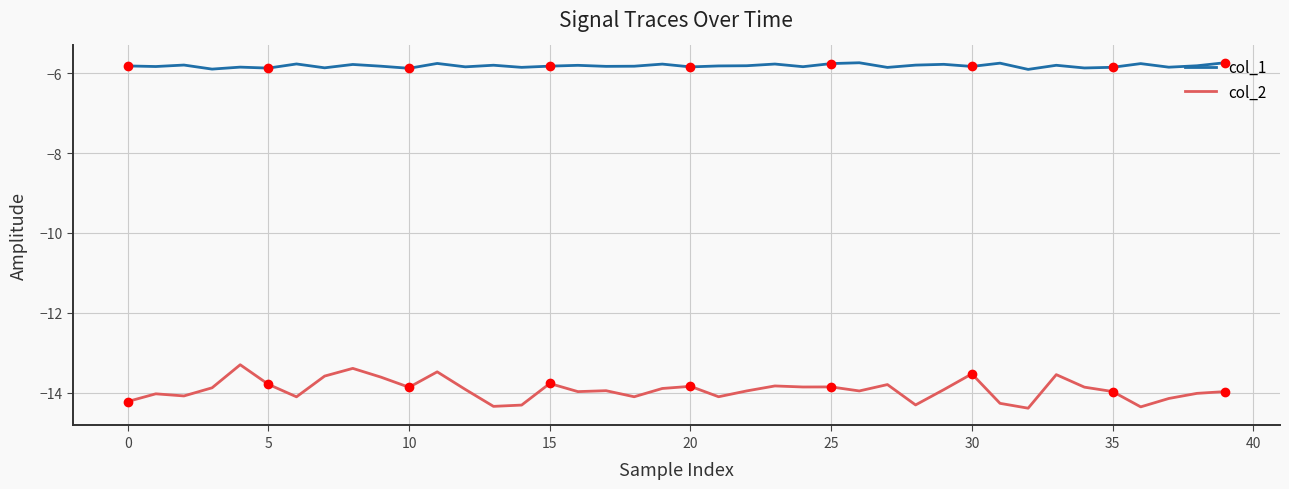

Which series has the largest total across all categories?

col_1